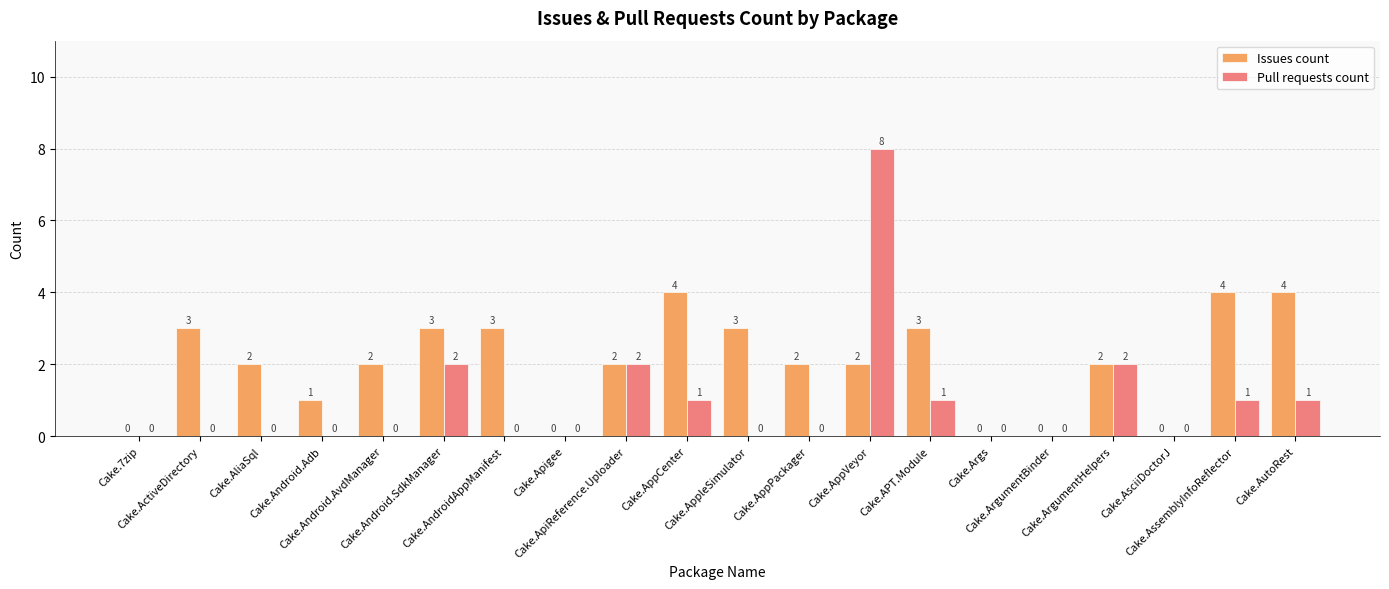

What is the maximum value for Issues count?

4